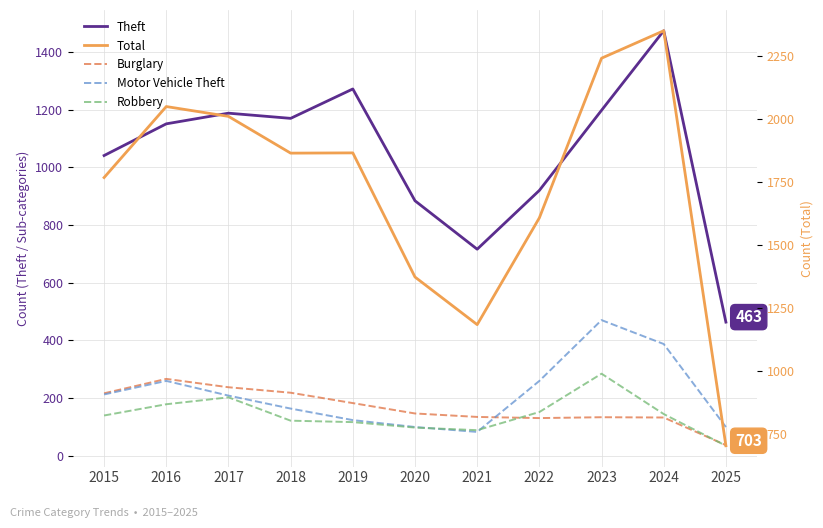

What is the lowest value of the Burglary series?

36